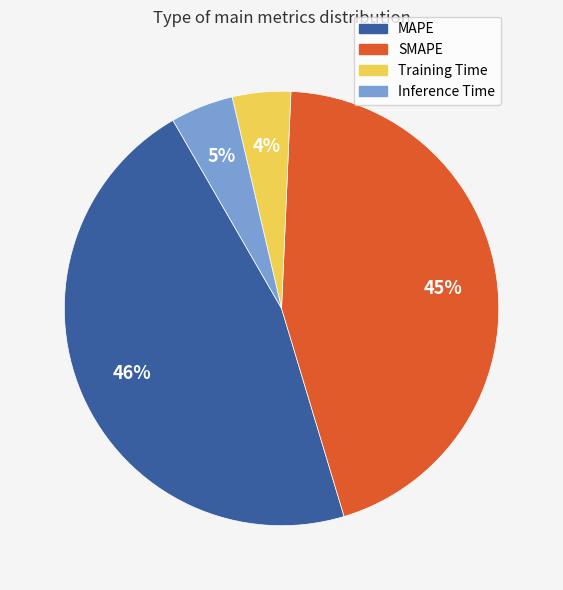

Count the number of slices in the pie.

4